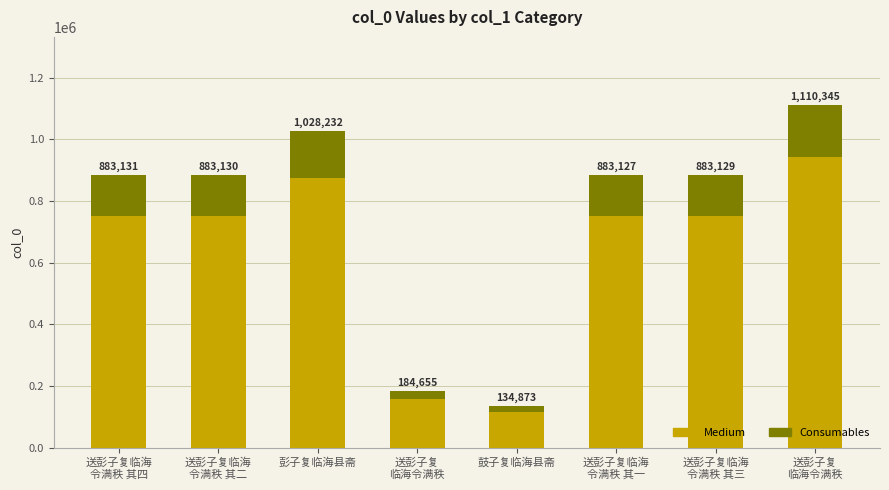

Are the bars grouped side by side (vs. stacked)?

No